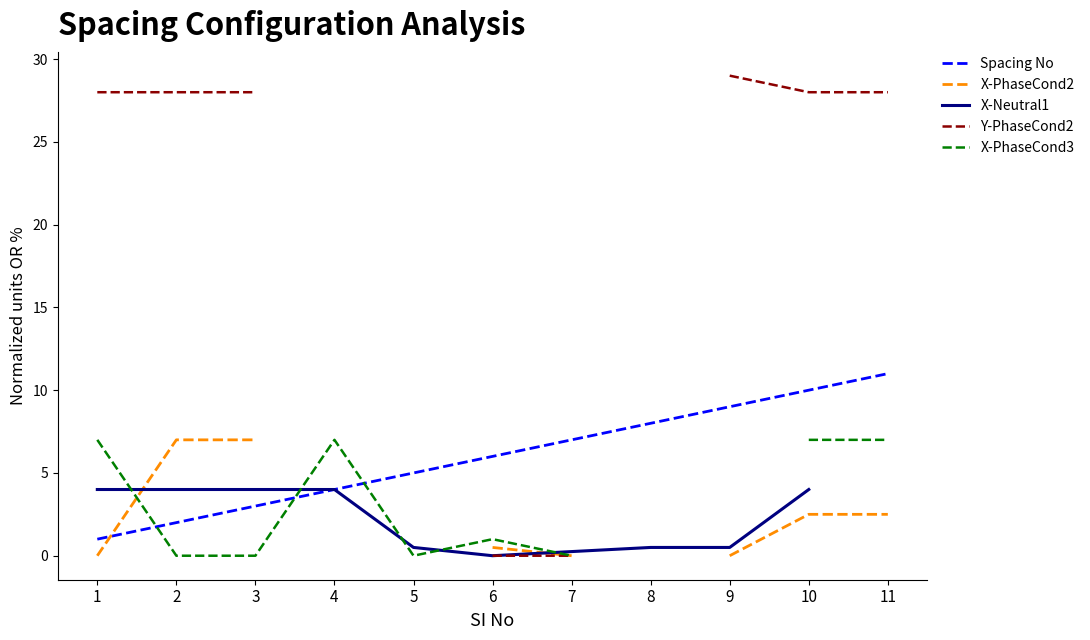

What is the approximate value of Spacing No at 3?

3